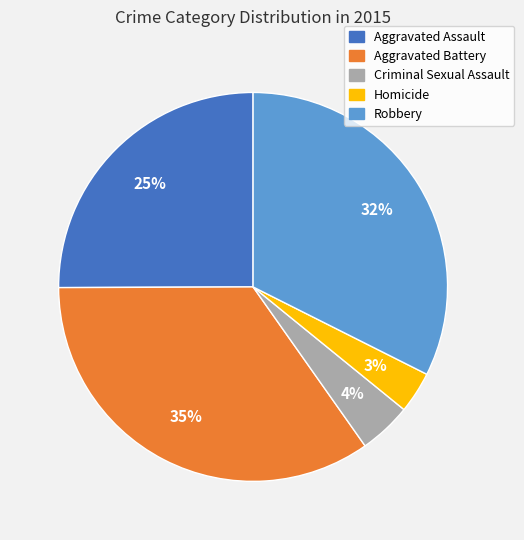

To the nearest percent, what is the difference between the Homicide and Robbery slice percentages?

29%